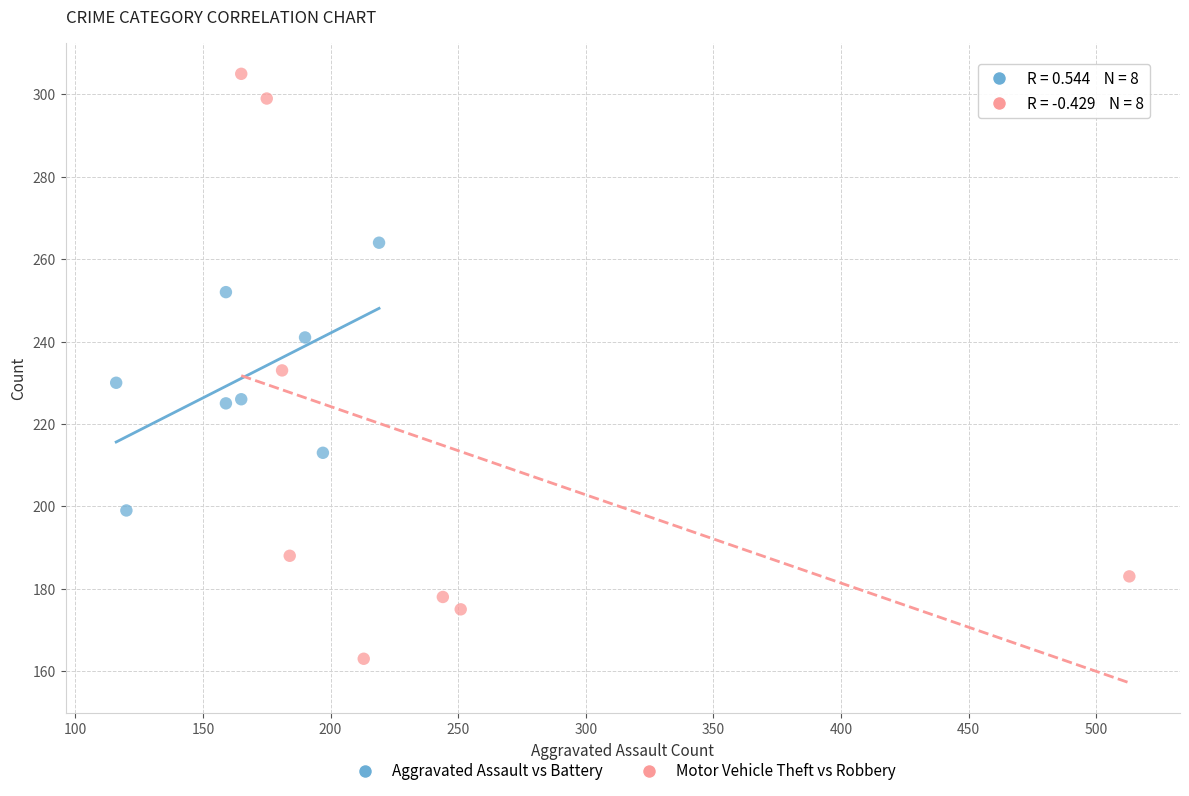

Which series reaches the maximum Y coordinate?

Motor Vehicle Theft vs Robbery